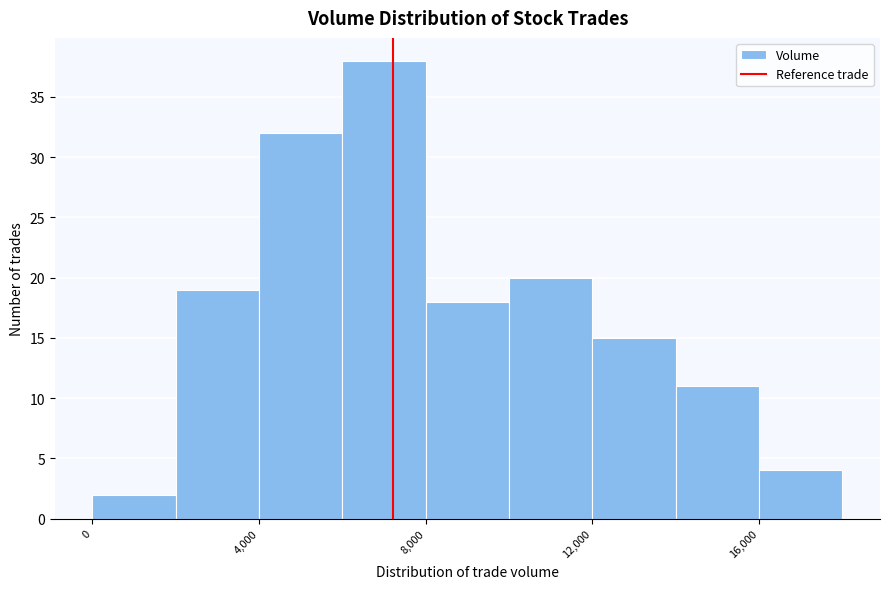

Reading left to right, list every bar in this chart as the range it spans on the x-axis followed by its height. The values are not printed on the chart, so give them approximately, as read against the axis.

0 to 2000: 2
2000 to 4000: 19
4000 to 6000: 32
6000 to 8000: 38
8000 to 10000: 18
10000 to 12000: 20
12000 to 14000: 15
14000 to 16000: 11
16000 to 18000: 4